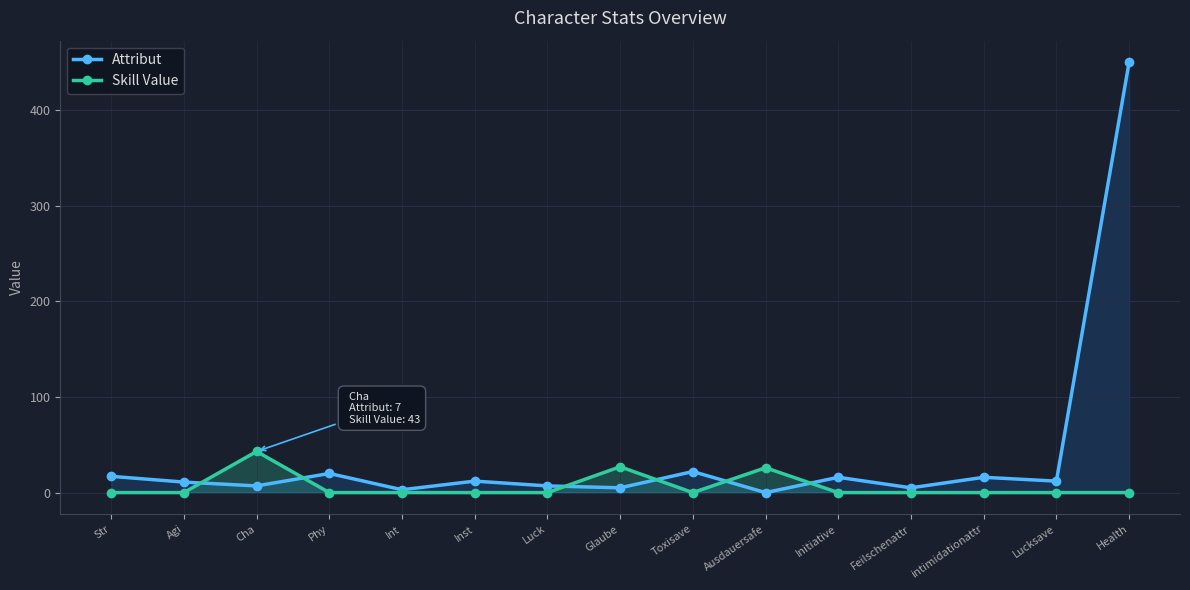

How many times do Skill Value and Attribut cross each other?

6